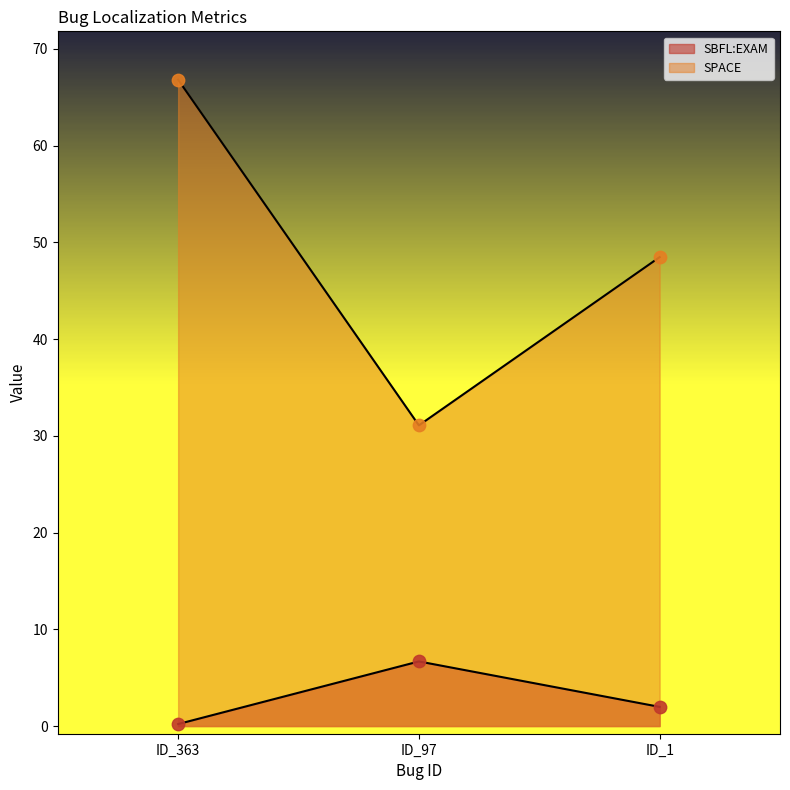

Which series has the largest total across all categories?

SPACE